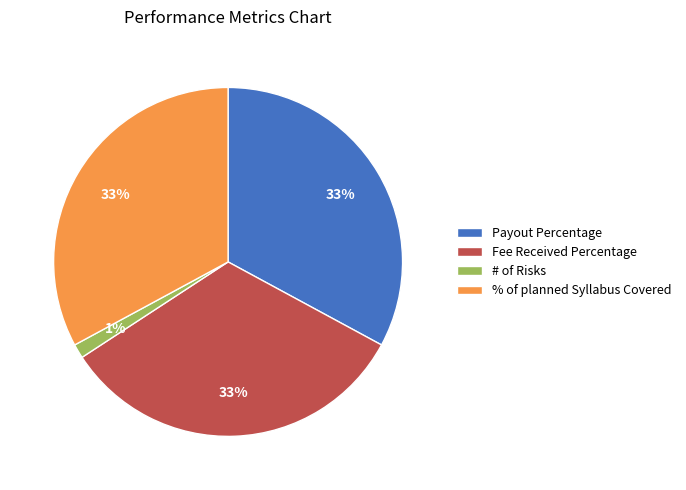

Does any single category account for the majority?

No